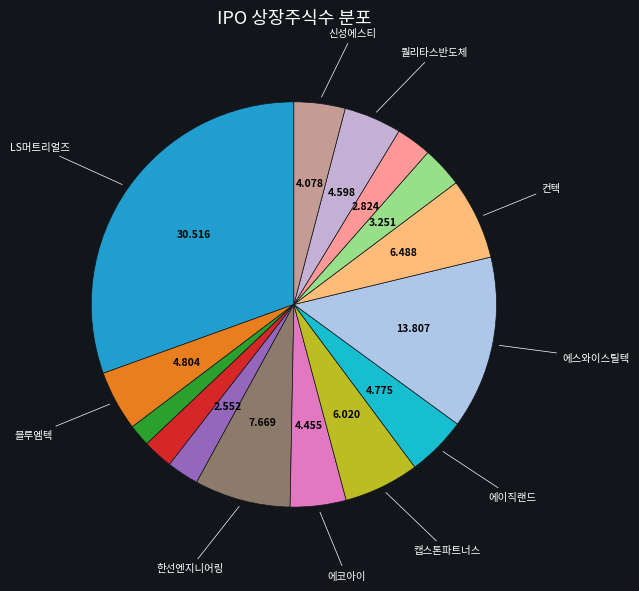

How many slices are in this pie chart?

15